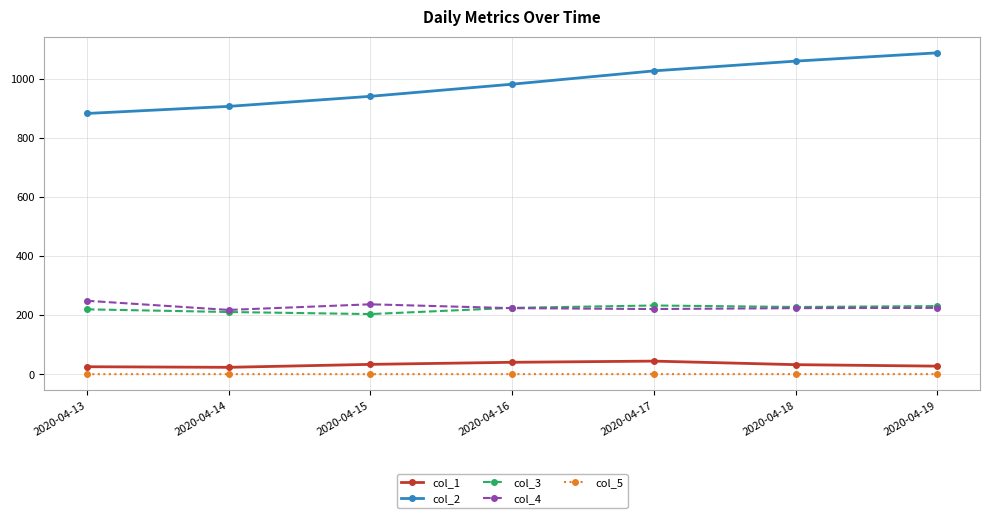

How many lines are shown in the chart?

5